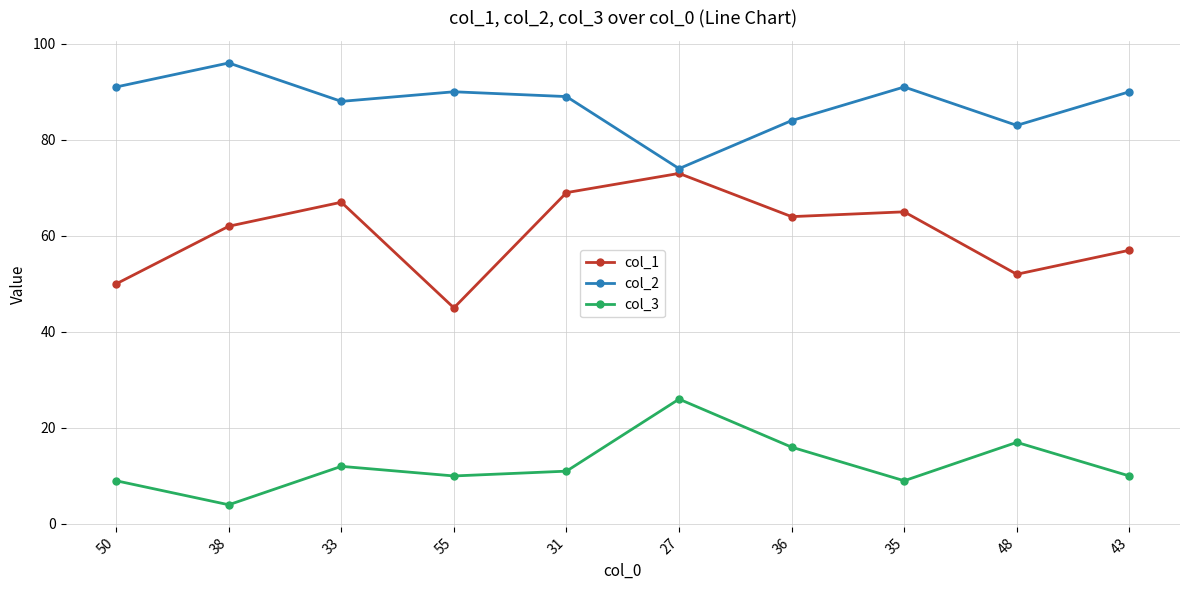

What is the total value across all series at 48?

152